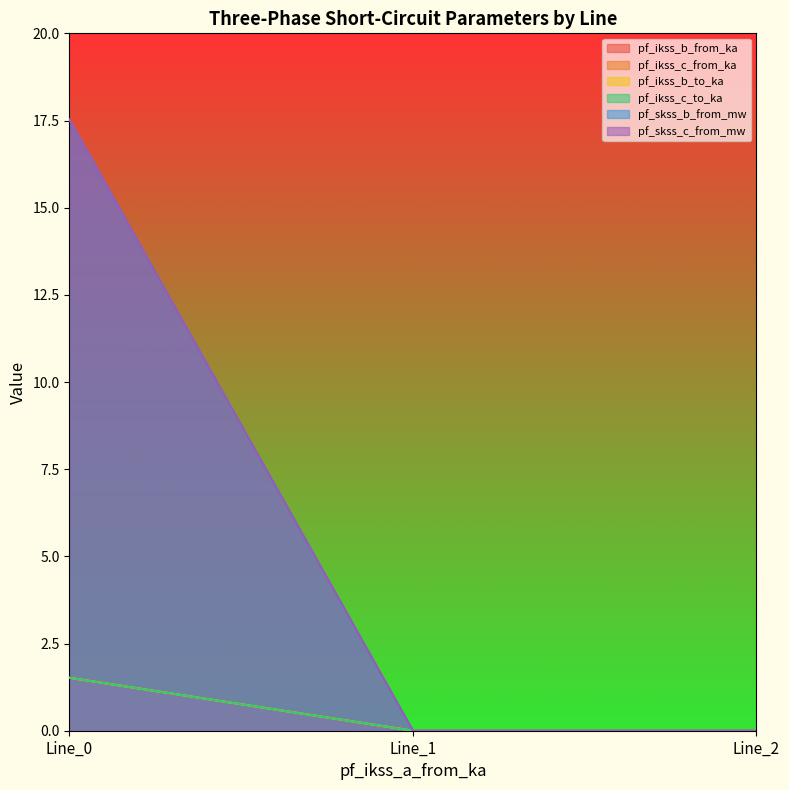

The pf_skss_b_from_mw series shows 1.0 at Line_0. True or false?

False